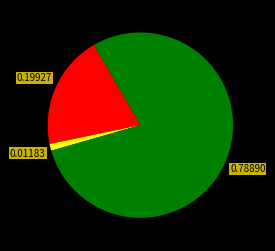

Is there a majority slice in this chart?

Yes